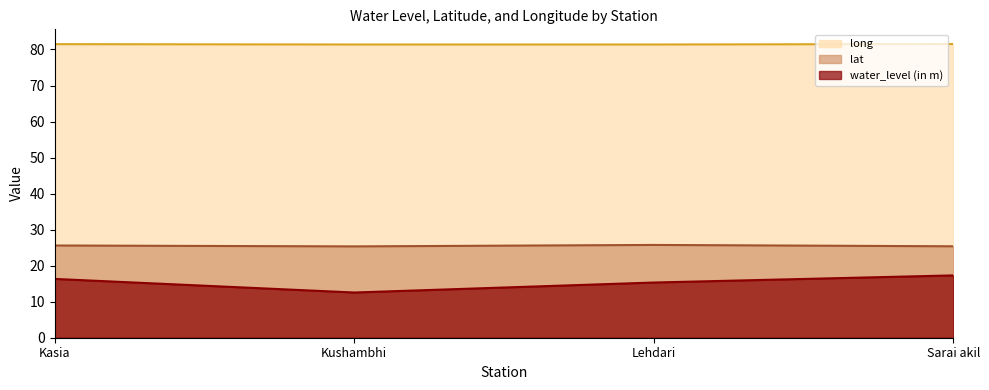

What is the minimum value shown in the chart?

12.6